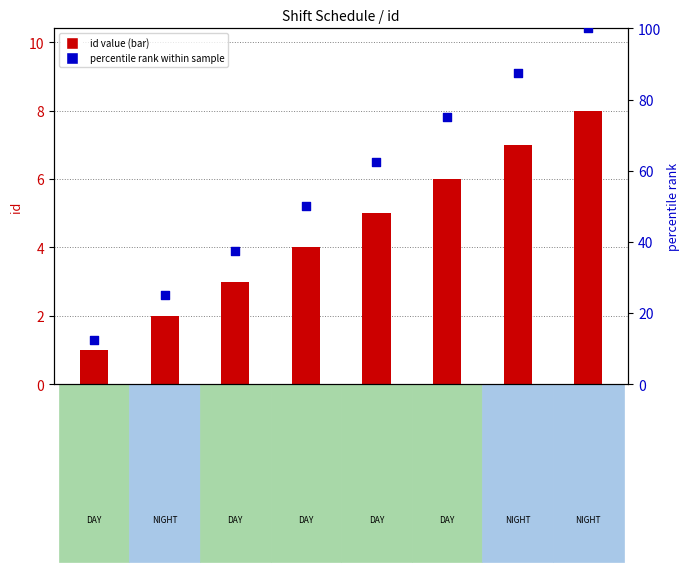

Which series contains the highest Y value?

percentile rank